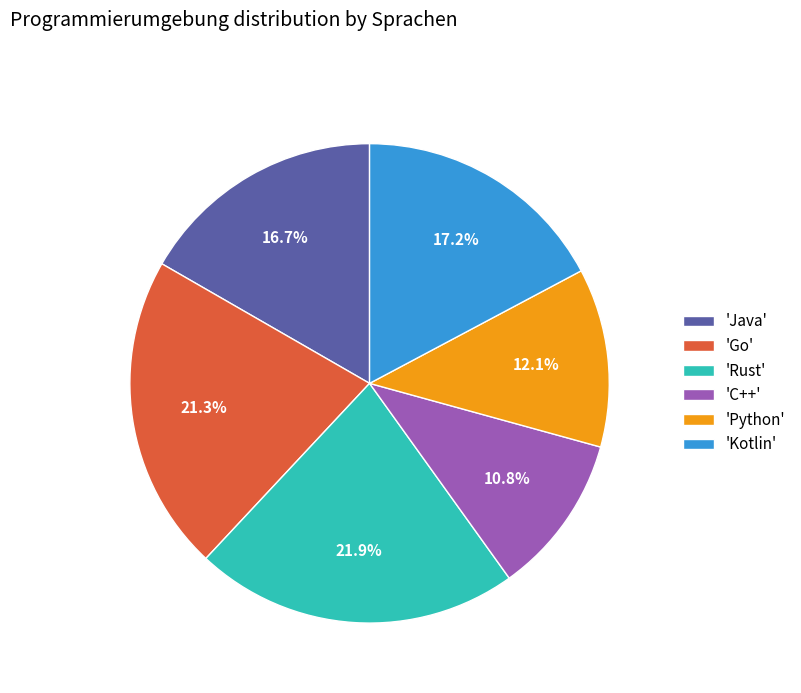

Which slice is the smallest?

'C++'